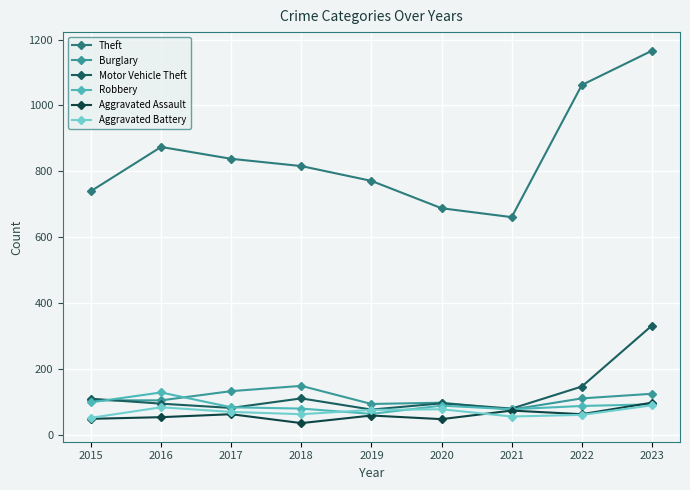

What is the average value of the Burglary series?

111